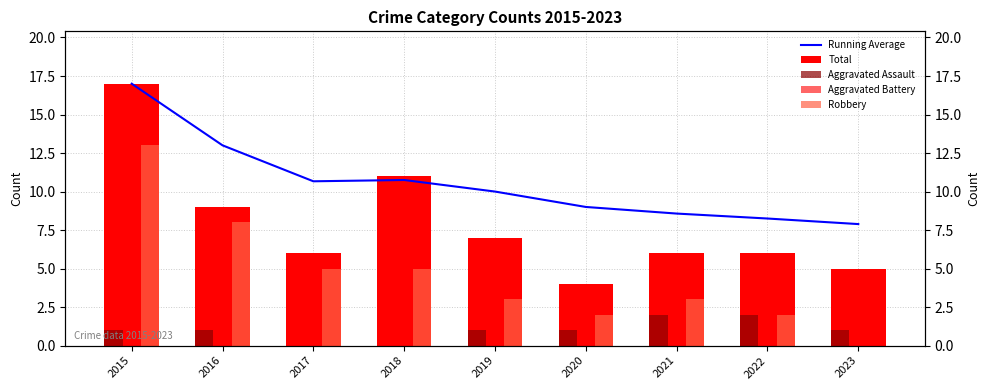

Rank the categories by Aggravated Assault value from highest to lowest.

2021, 2022, 2015, 2016, 2019, 2020, 2023, 2017, 2018